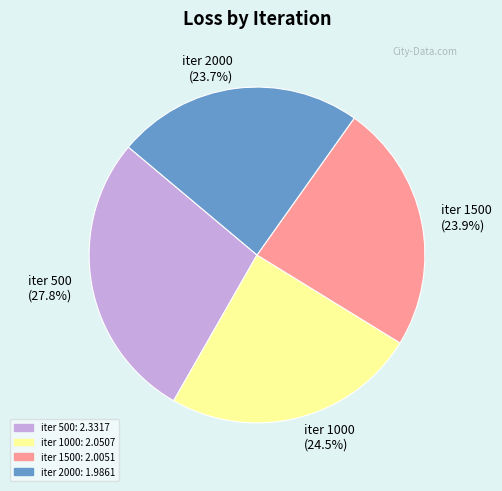

Between iter 1500 and iter 500, which is larger?

iter 500